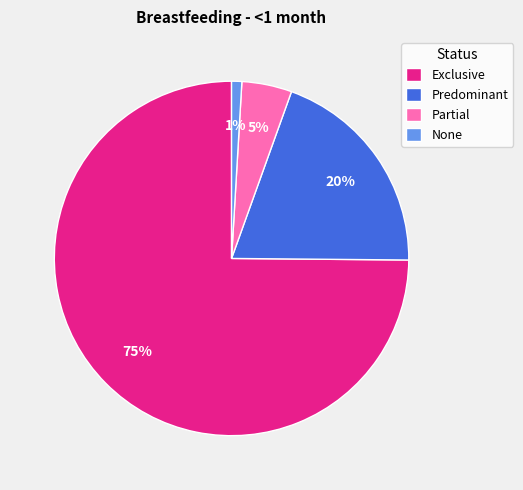

Is it true that Exclusive is 65% of the pie?

False